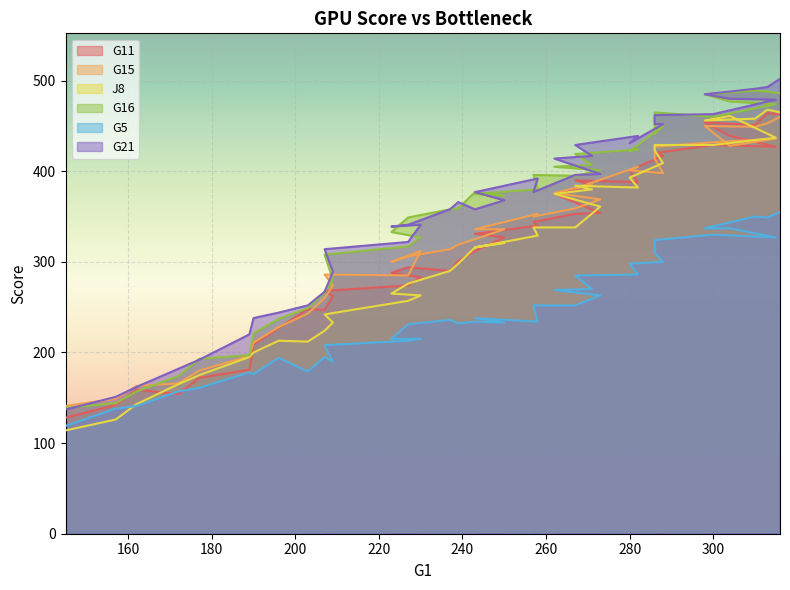

Where is the first local minimum for J8?

203